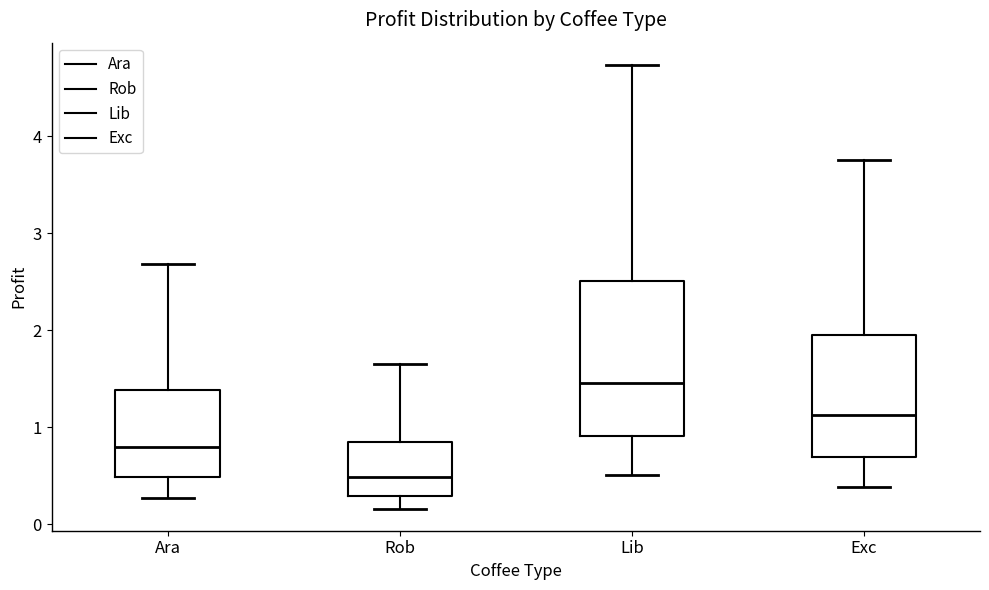

Reading left to right, transcribe this box plot: for each box, give where its median line is, the range the box spans, and where its two whiskers end, as read against the y-axis. The values are not printed on the chart, so give them approximately, as read against the axis.

Ara: median 0.8, box 0.5 to 1.4, whiskers 0.3 to 2.7
Rob: median 0.5, box 0.3 to 0.8, whiskers 0.2 to 1.6
Lib: median 1.5, box 0.9 to 2.5, whiskers 0.5 to 4.7
Exc: median 1.1, box 0.7 to 2.0, whiskers 0.4 to 3.8